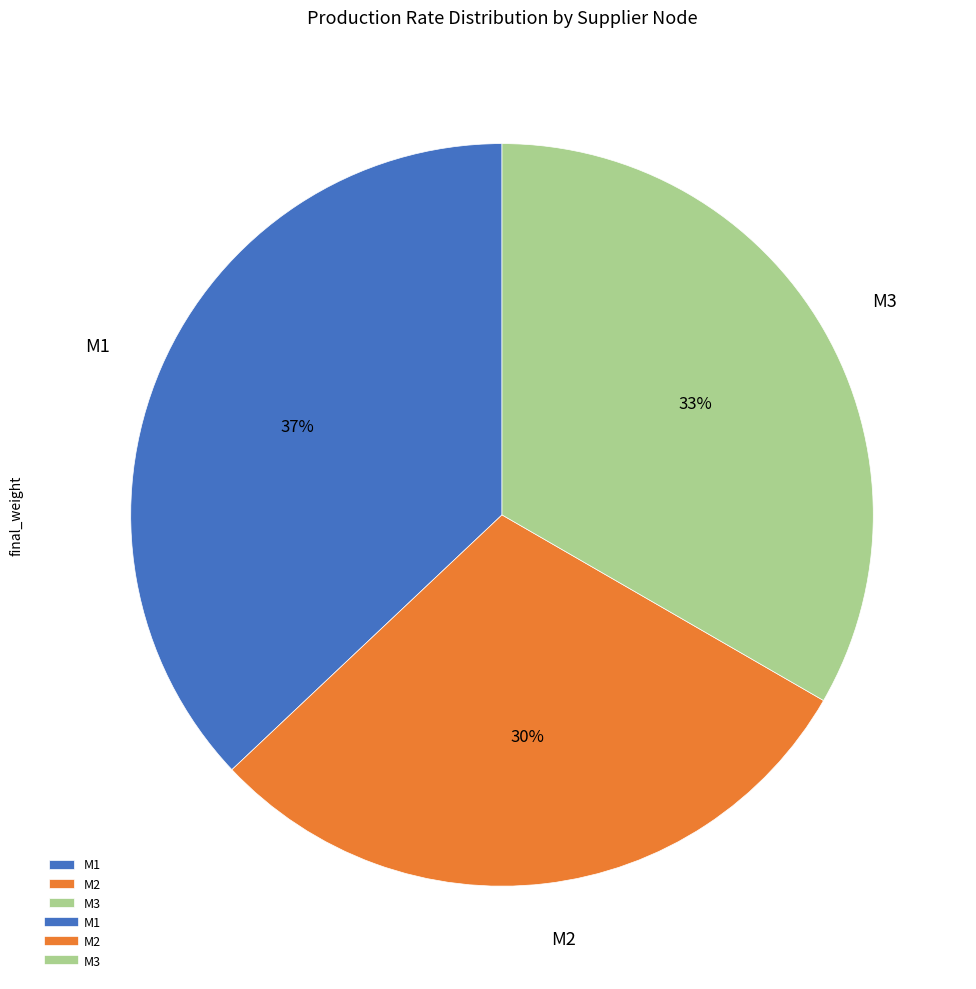

To the nearest percent, what portion does M2 represent?

30%